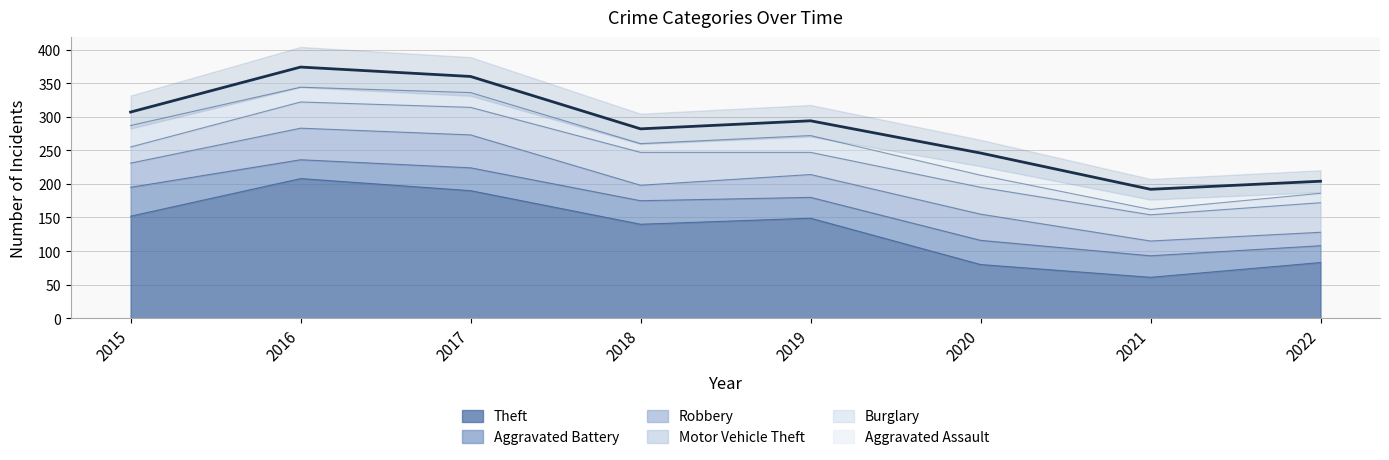

What is the minimum value for Motor Vehicle Theft?

24